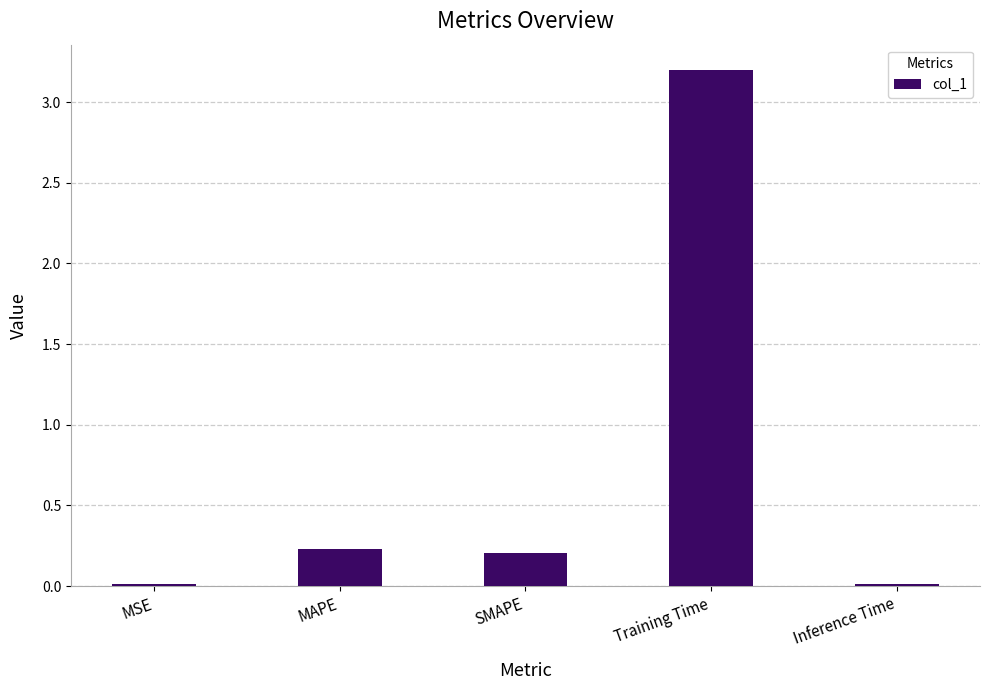

Is it true that the value at SMAPE is 0.2?

True